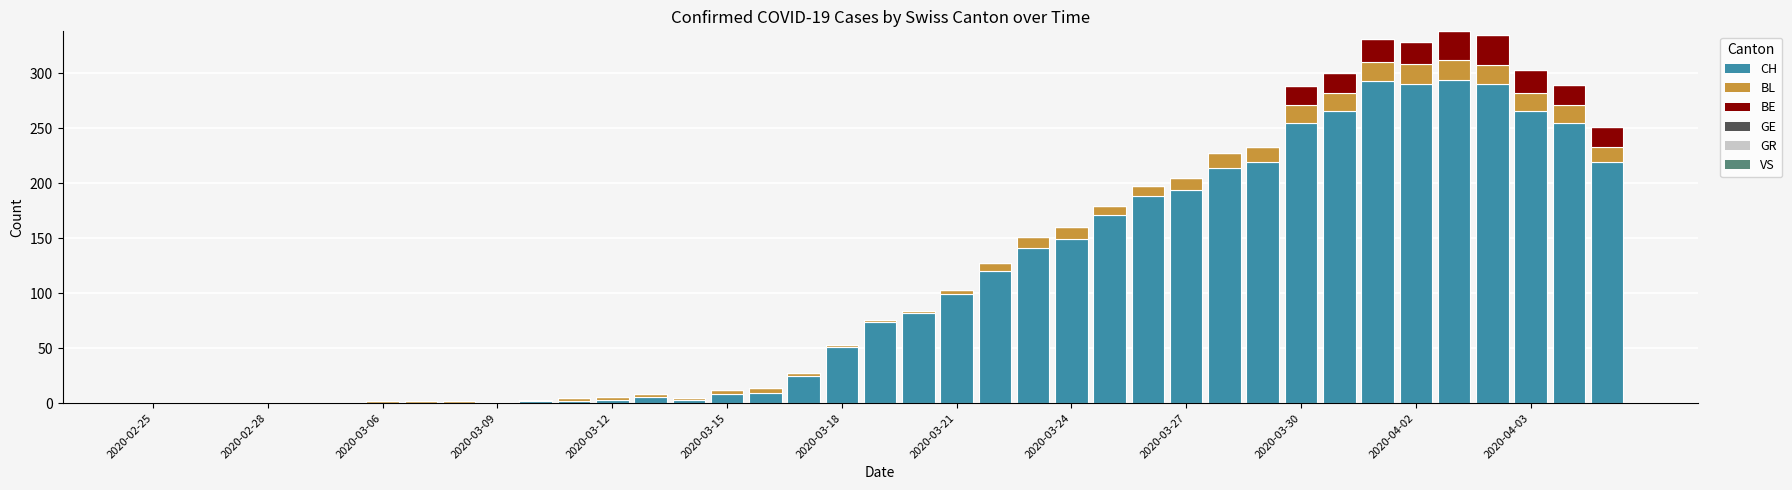

Are the bars grouped side by side (vs. stacked)?

No